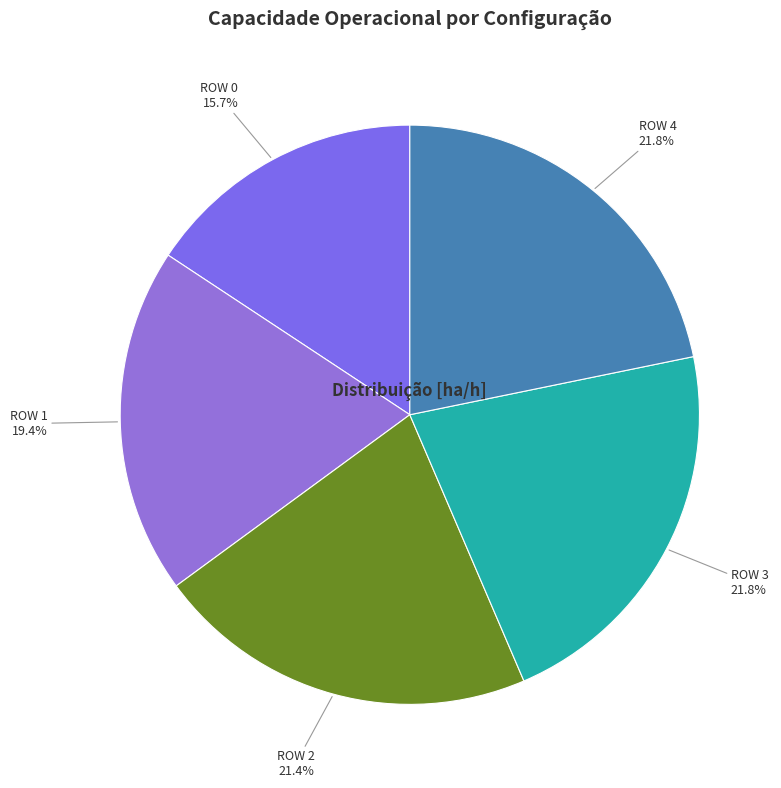

How many slices are in this pie chart?

5